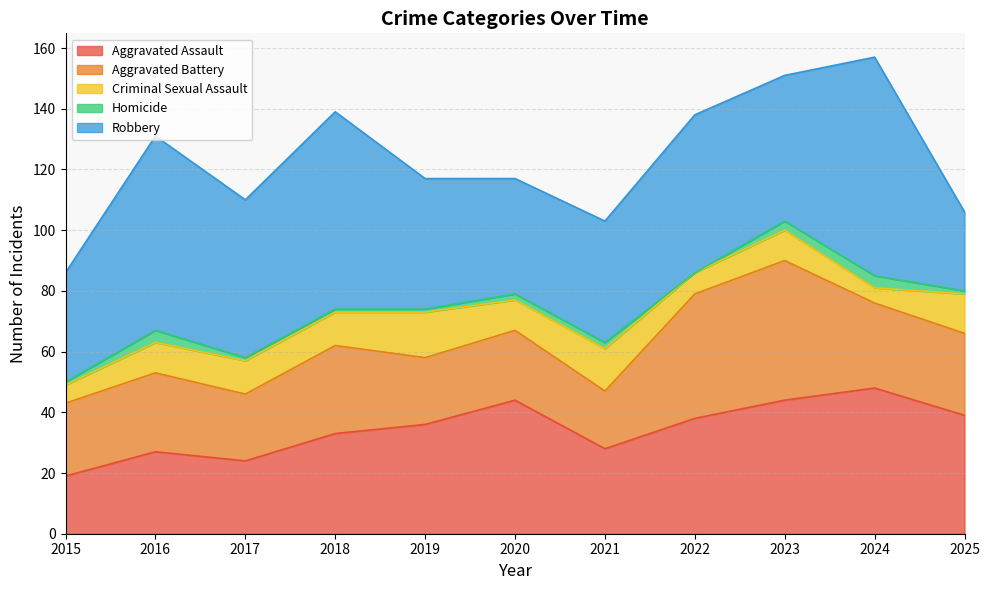

What is the value of the Robbery point at the 11th from the left?

26